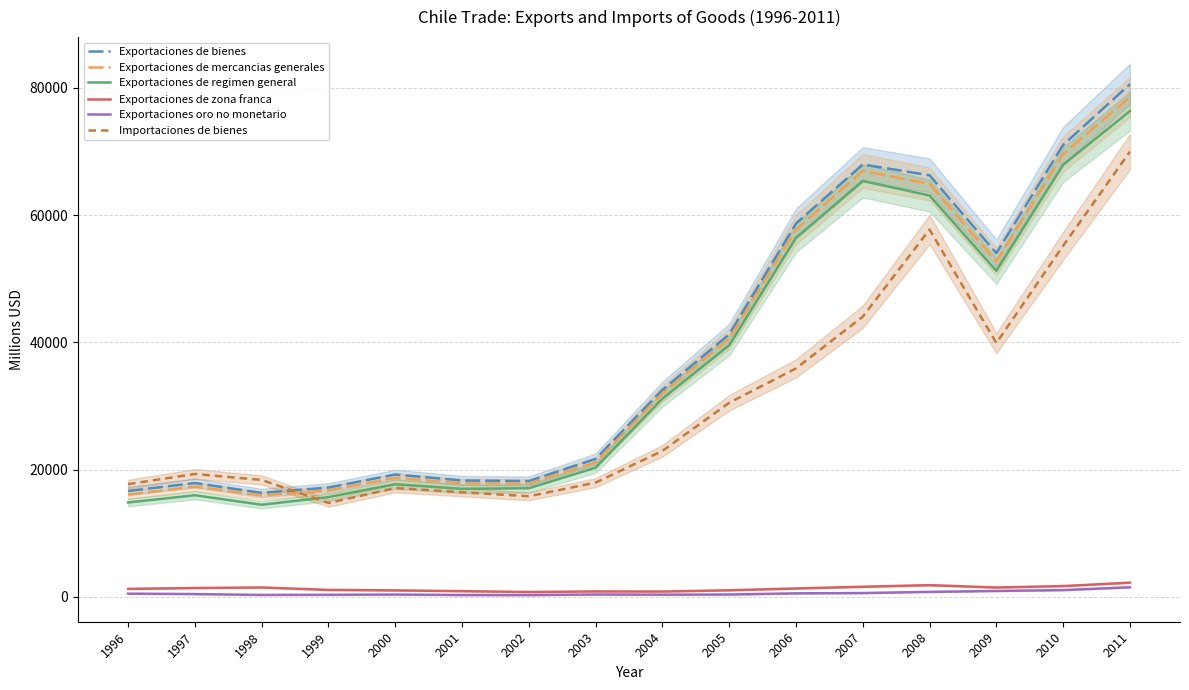

What is the difference between the maximum and second lowest values in the Exportaciones oro no monetario series?

1223